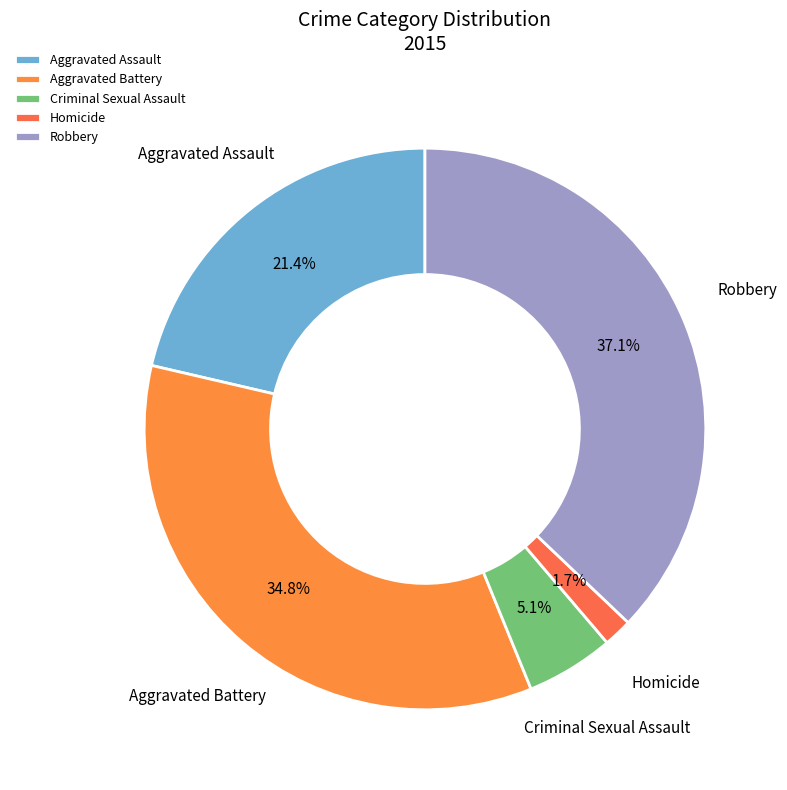

Rank the categories by value from lowest to highest.

Homicide, Criminal Sexual Assault, Aggravated Assault, Aggravated Battery, Robbery